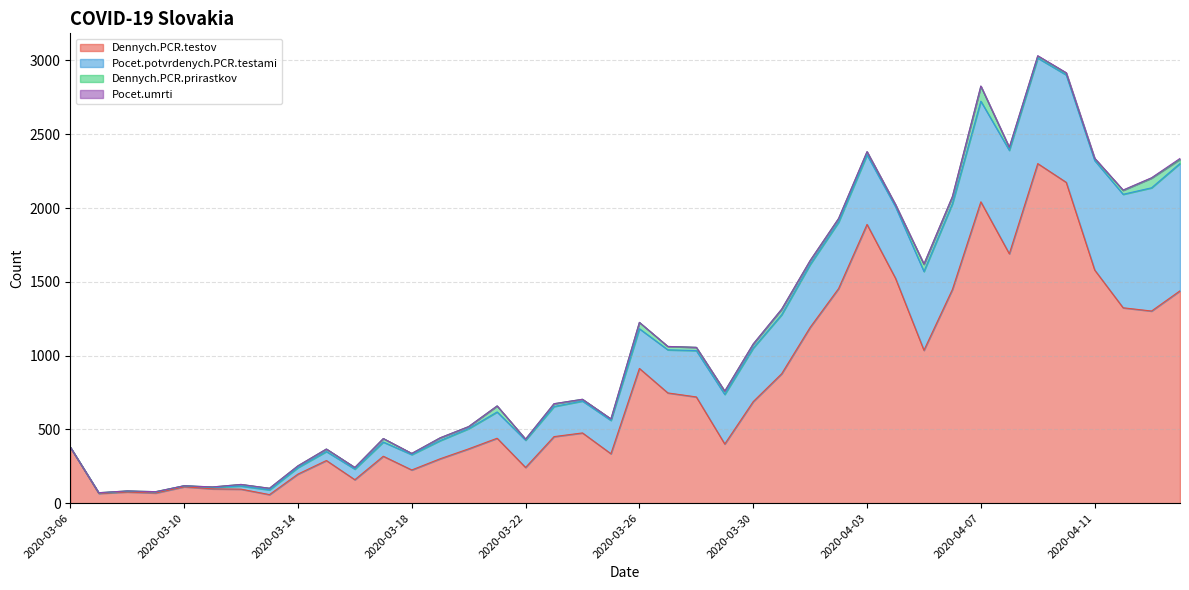

True or false: Dennych.PCR.testov and Dennych.PCR.prirastkov intersect in this chart.

False